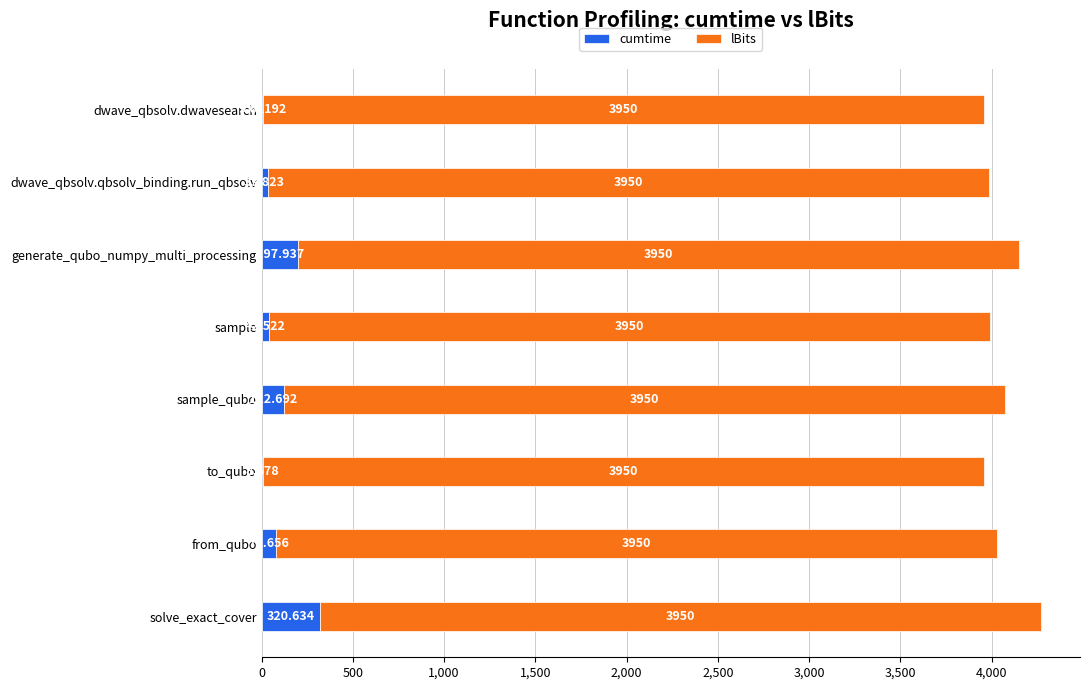

What are all the series names shown in the legend?

cumtime, lBits